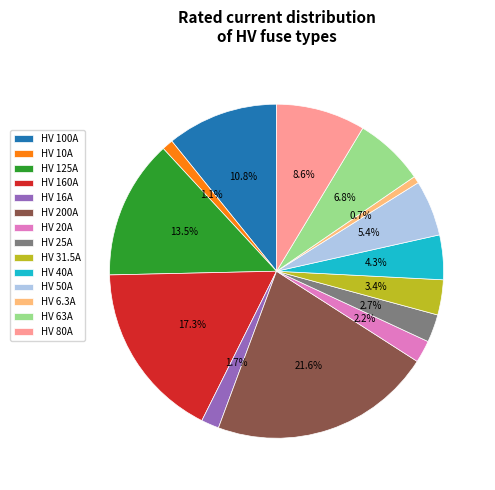

To the nearest percent, what is the average slice percentage?

7%